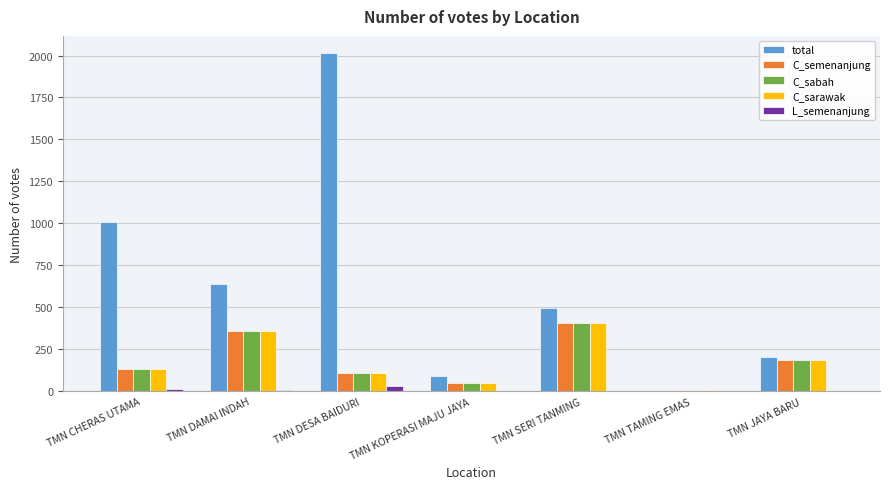

Between TMN DAMAI INDAH and TMN TAMING EMAS, which series saw the biggest shift?

total